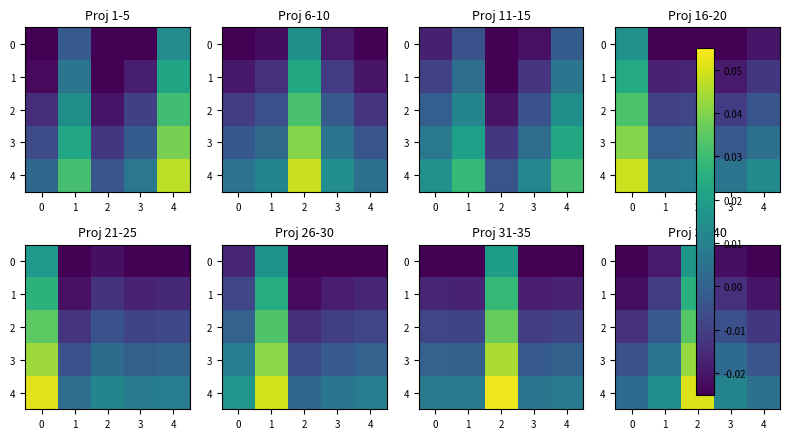

True or false: 0 has a value of 0.0 at 2.

True